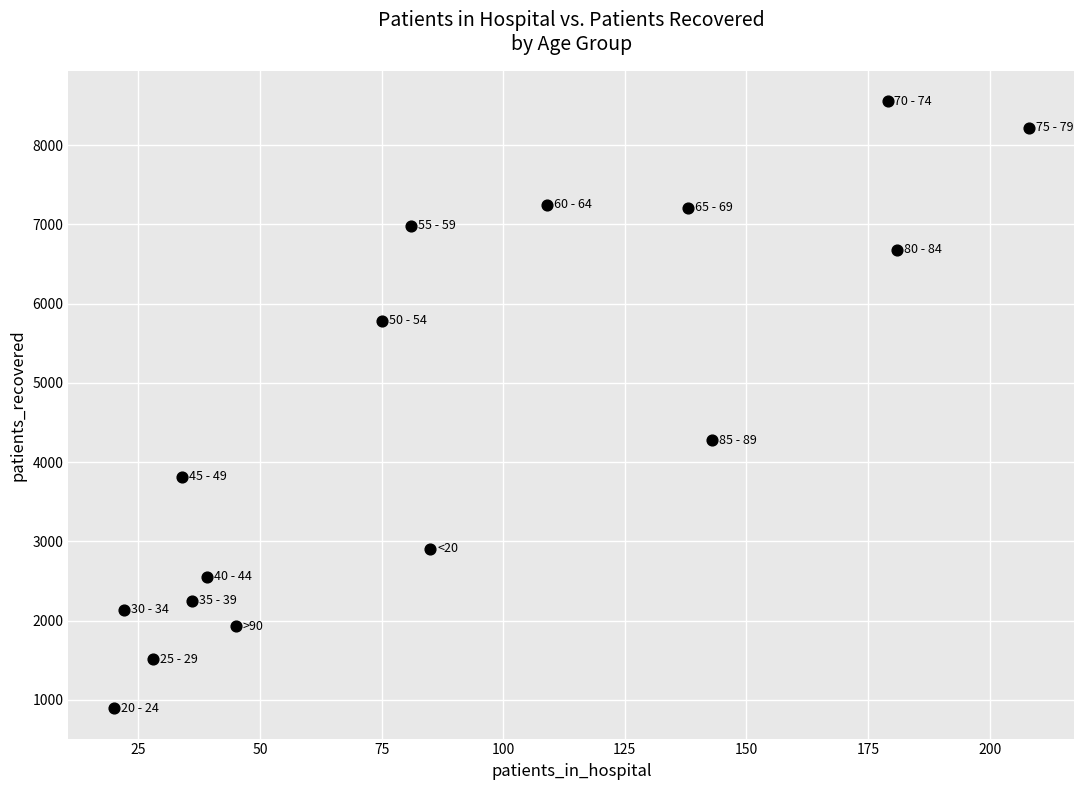

What Y value in the scatter plot is closest to 4723?

4279